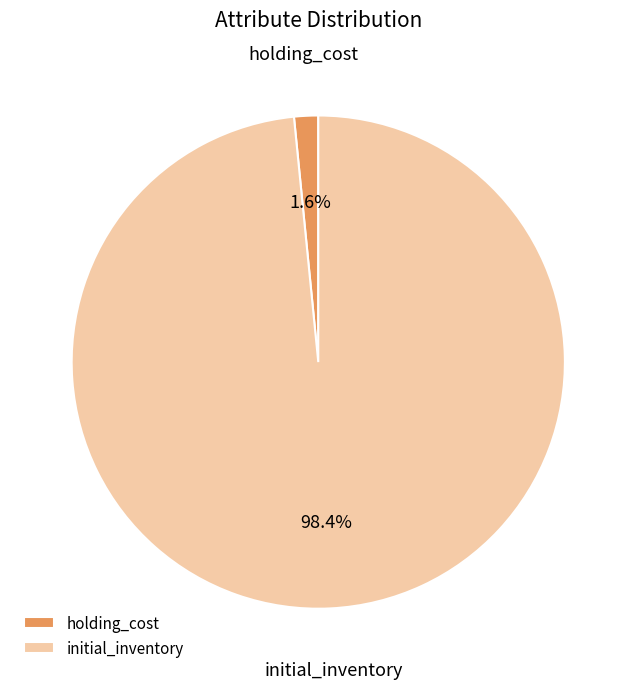

To the nearest percent, what portion does holding_cost represent?

2%